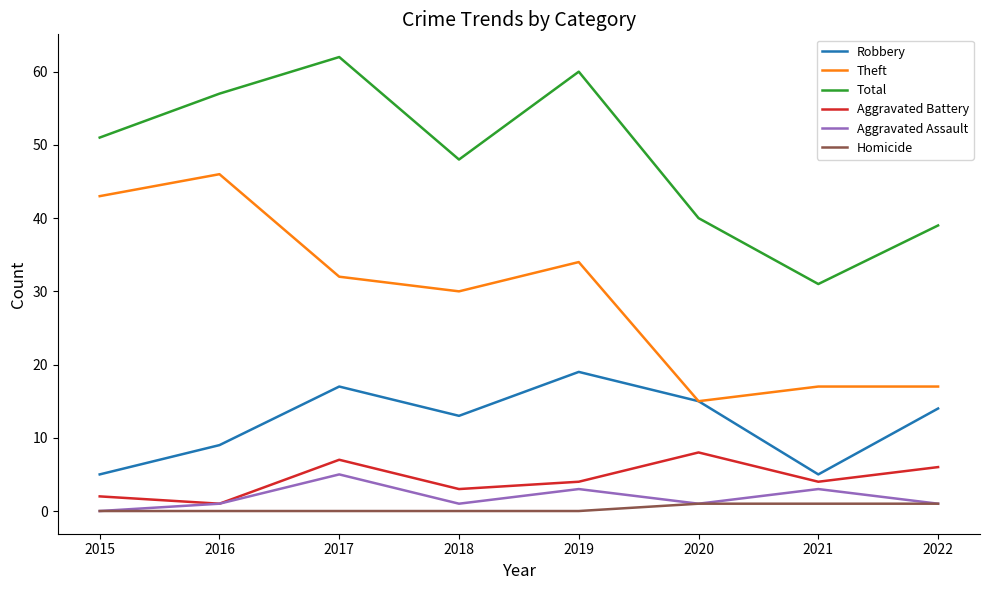

What is the total value across all series at 2018?

95